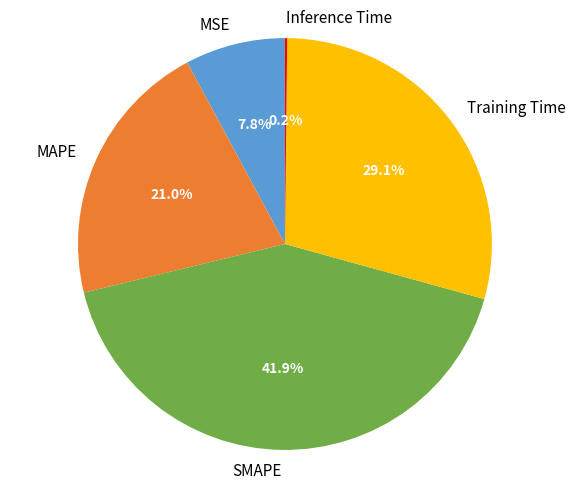

Which slice is the largest?

SMAPE